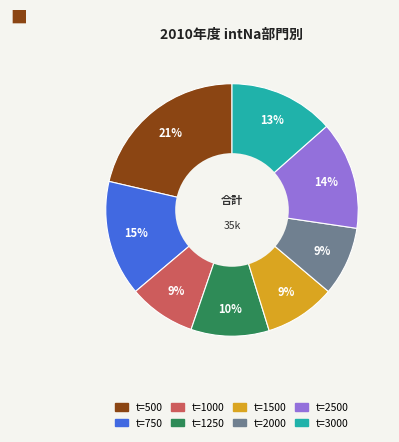

Does any single category account for the majority?

No